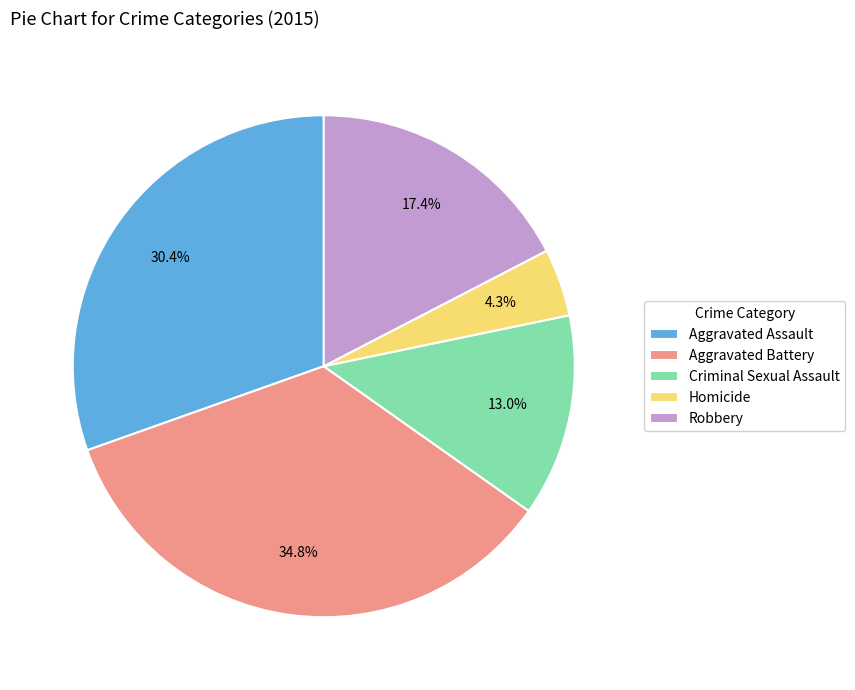

To the nearest percent, what portion does Homicide represent?

4%